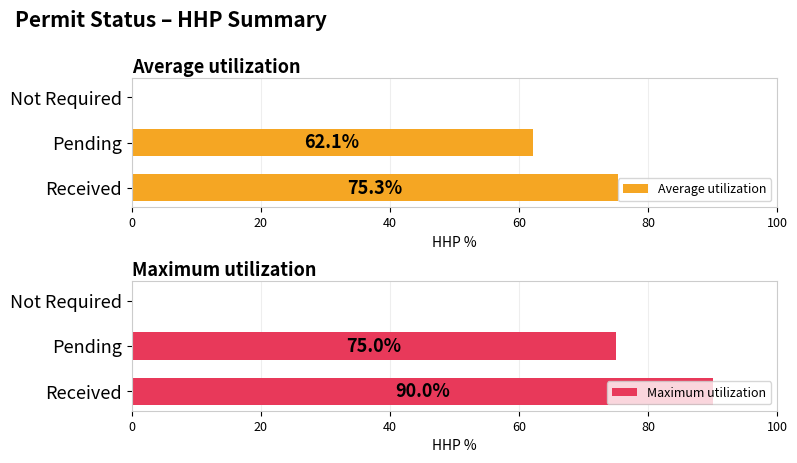

Reading right to left, transcribe all the data shown in this chart.

Average utilization: 0.0	62.1	75.3
Maximum utilization: 0.0	75.0	90.0